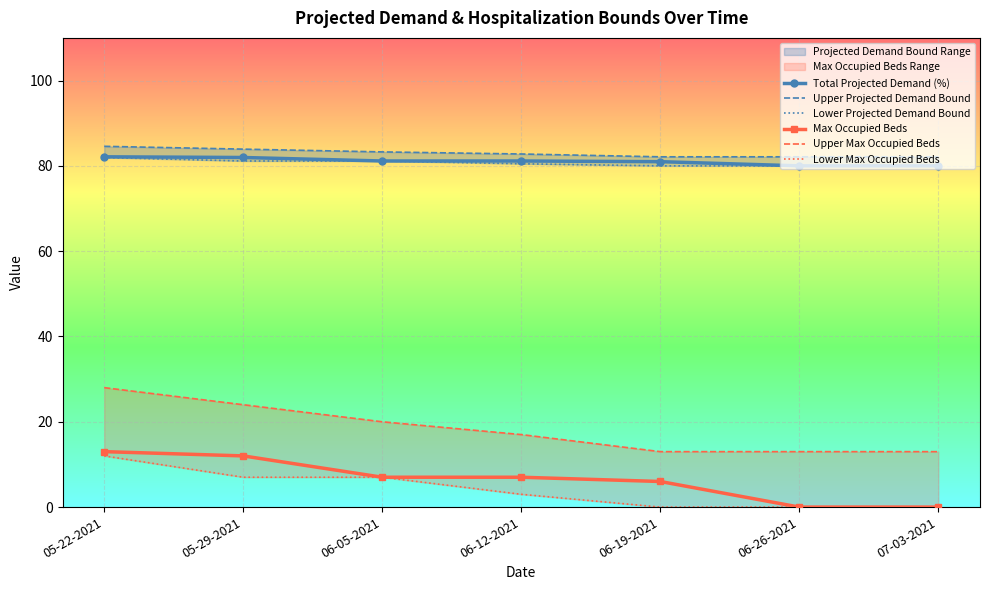

What is the maximum value for Lower Max Occupied Beds?

12.0